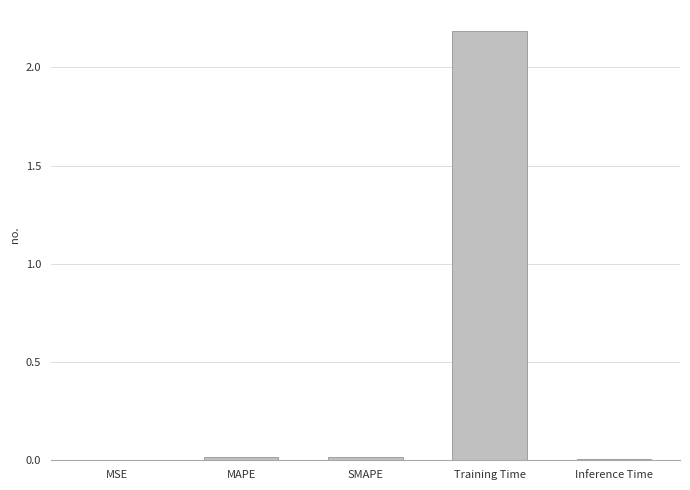

What is the greatest value displayed?

2.2